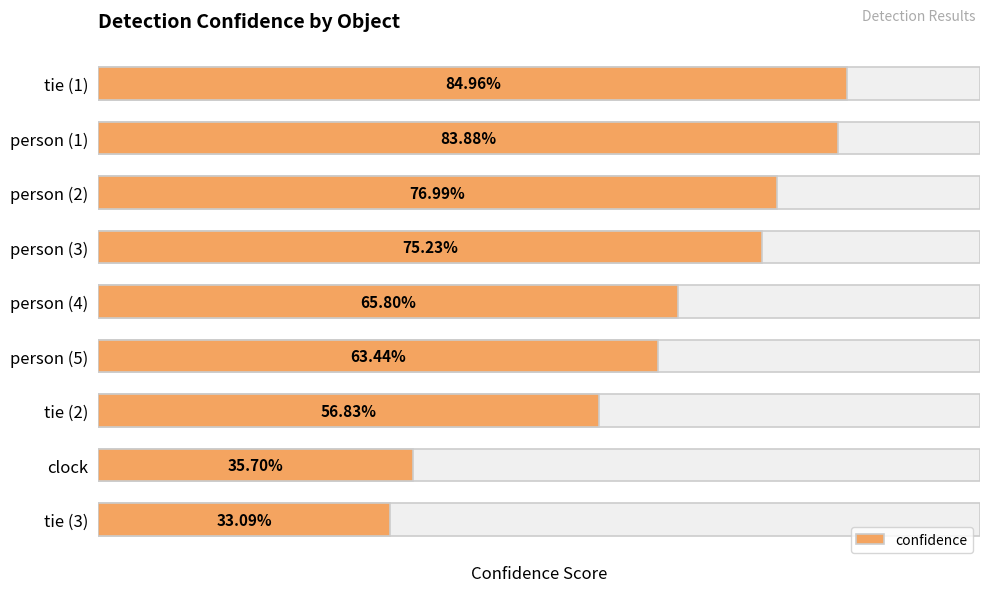

Rank the categories by value from highest to lowest.

tie (1), person (1), person (2), person (3), person (4), person (5), tie (2), clock, tie (3)